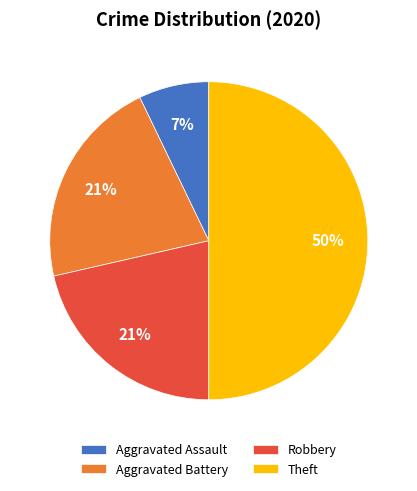

Which category has the biggest portion of the pie?

Theft